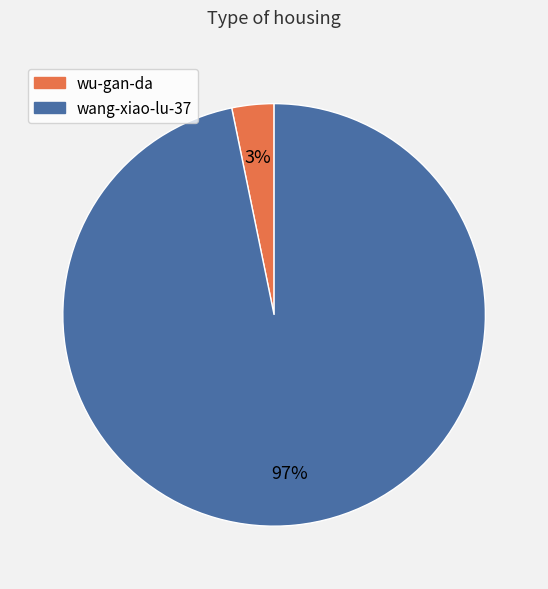

To the nearest percent, what is the combined percentage of wu-gan-da and wang-xiao-lu-37?

100%